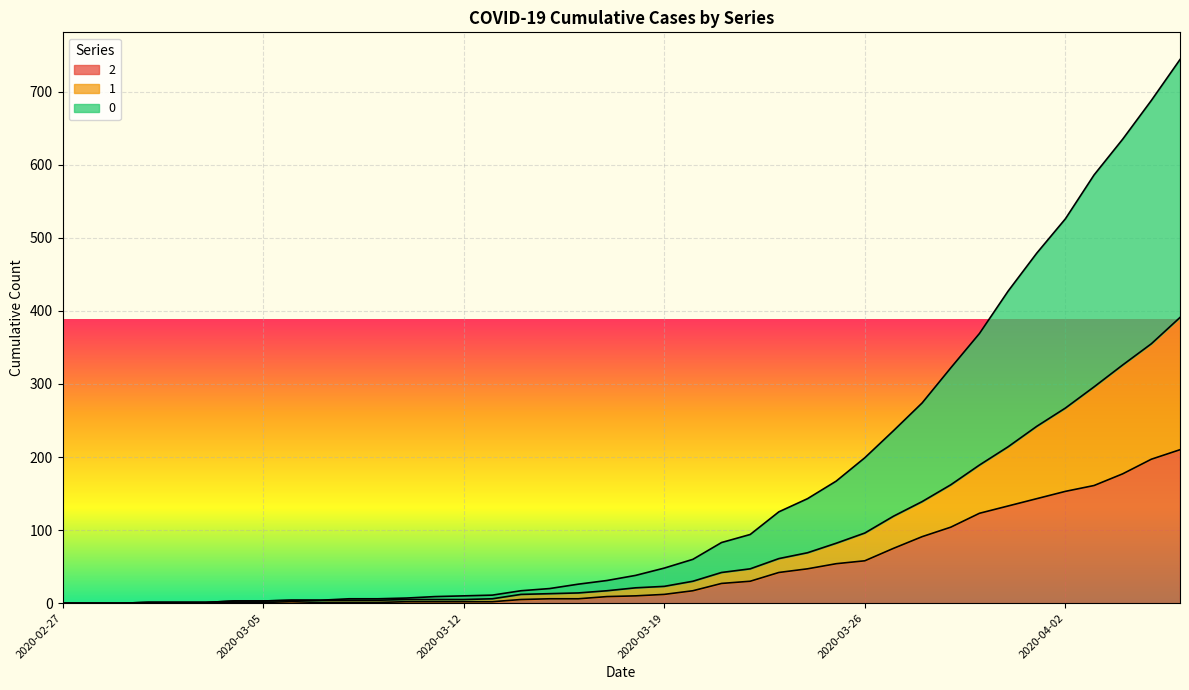

Which label corresponds to the largest value in the chart?

2020-04-06